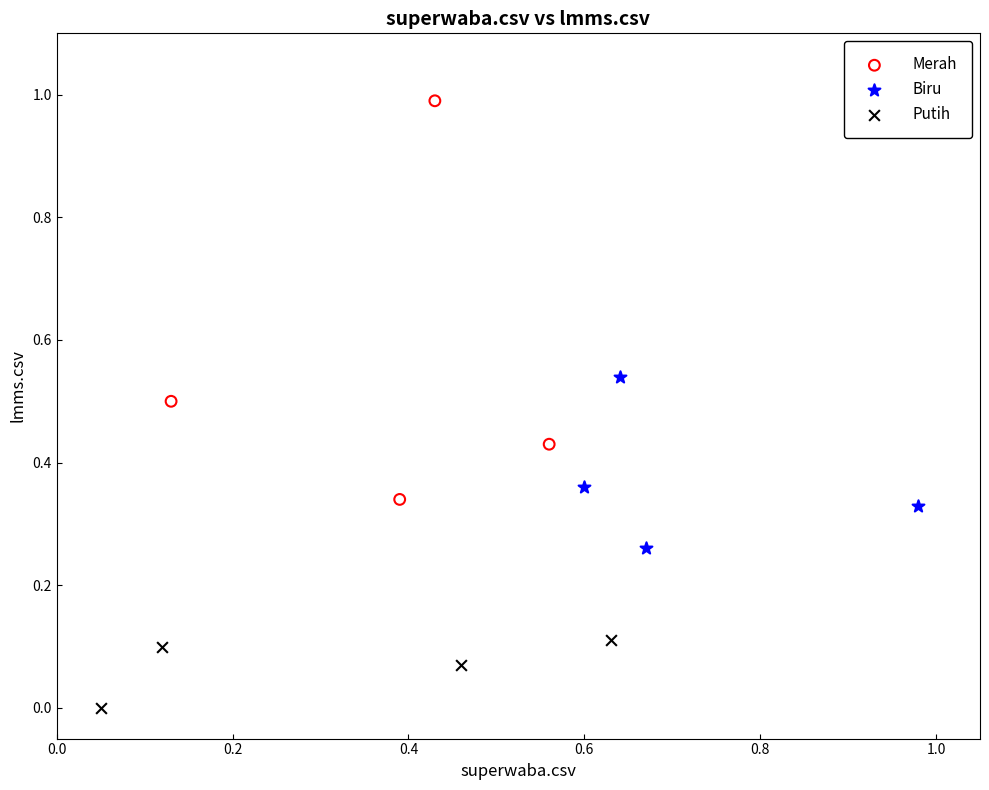

Which series has the widest spread of Y values?

Merah